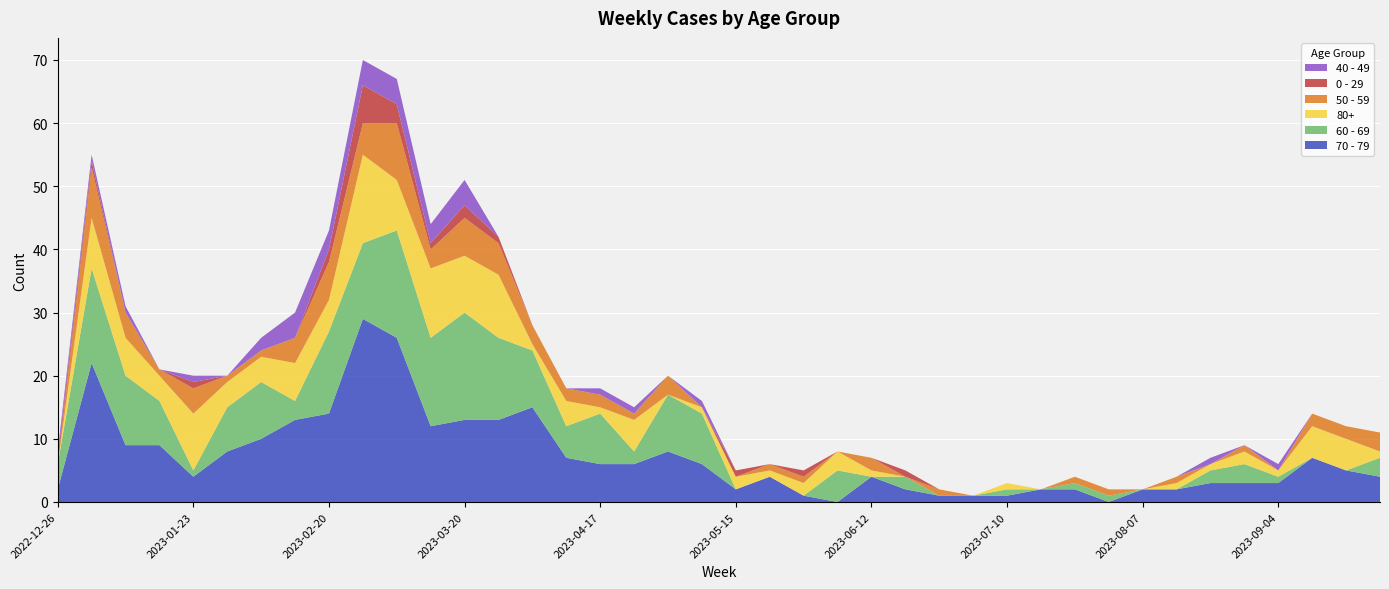

Reading left to right, list all the values displayed in this chart.

70 - 79: 2	22	9	9	4	8	10	13	14	29	26	12	13	13	15	7	6	6	8	6	2	4	1	0	4	2	1	1	1	2	2	0	2	2	3	3	3	7	5	4
60 - 69: 4	15	11	7	1	7	9	3	13	12	17	14	17	13	9	5	8	2	9	8	0	0	0	5	0	2	0	0	1	0	1	1	0	0	2	3	1	0	0	3
80+: 0	8	6	4	9	4	4	6	5	14	8	11	9	10	1	4	1	5	0	1	2	1	2	3	1	0	0	0	1	0	0	0	0	1	1	2	1	5	5	1
50 - 59: 0	8	4	1	4	1	1	4	6	5	9	3	6	5	3	2	2	1	3	0	0	1	1	0	2	0	1	0	0	0	1	1	0	1	0	1	0	2	2	3
0 - 29: 1	1	0	0	1	0	0	0	2	6	3	1	2	1	0	0	0	0	0	0	1	0	1	0	0	1	0	0	0	0	0	0	0	0	0	0	0	0	0	0
40 - 49: 1	1	1	0	1	0	2	4	3	4	4	3	4	0	0	0	1	1	0	1	0	0	0	0	0	0	0	0	0	0	0	0	0	0	1	0	1	0	0	0